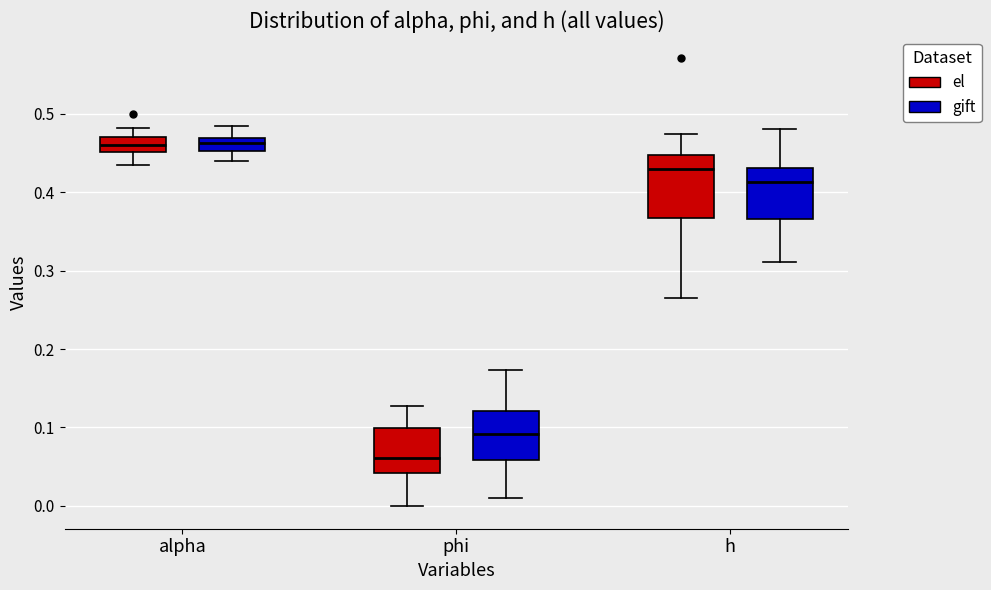

Reading left to right, transcribe this box plot: for each box, give where its median line is, the range the box spans, and where its two whiskers end, as read against the y-axis. The values are not printed on the chart, so give them approximately, as read against the axis.

alpha (el): median 0.46, box 0.45 to 0.47, whiskers 0.43 to 0.48
alpha (gift): median 0.46, box 0.45 to 0.47, whiskers 0.44 to 0.49
phi (el): median 0.06, box 0.04 to 0.10, whiskers 0.00 to 0.13
phi (gift): median 0.09, box 0.06 to 0.12, whiskers 0.01 to 0.17
h (el): median 0.43, box 0.37 to 0.45, whiskers 0.26 to 0.47
h (gift): median 0.41, box 0.37 to 0.43, whiskers 0.31 to 0.48